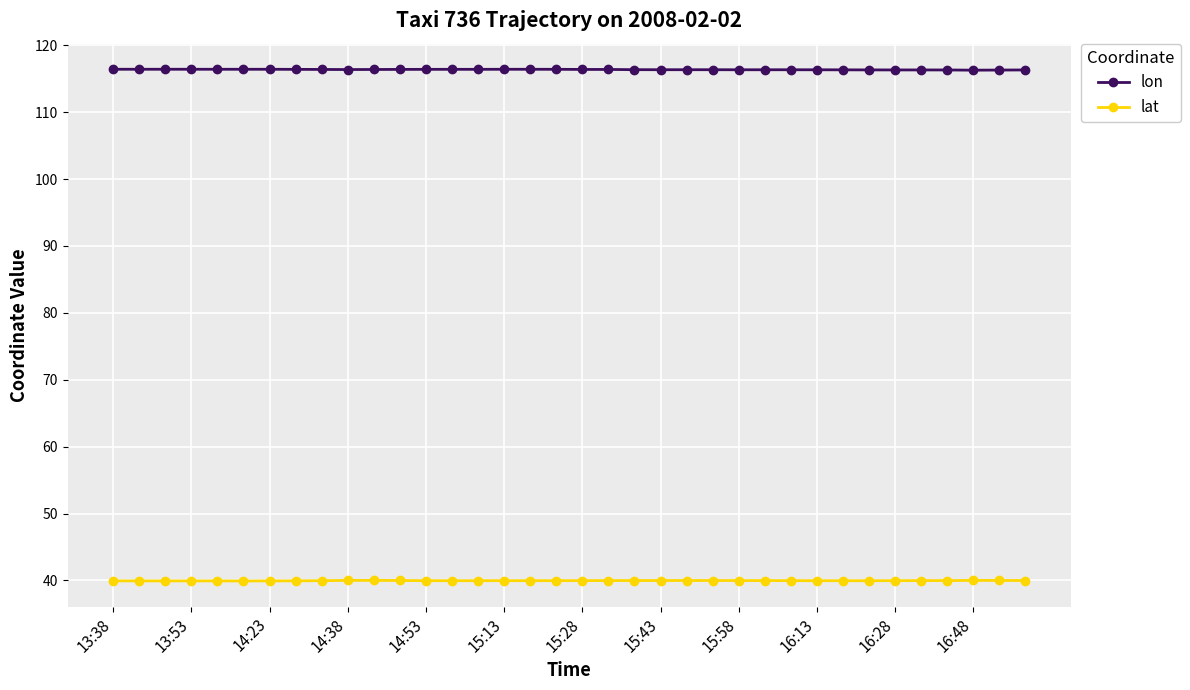

At how many categories does at least one series exceed 60?

36